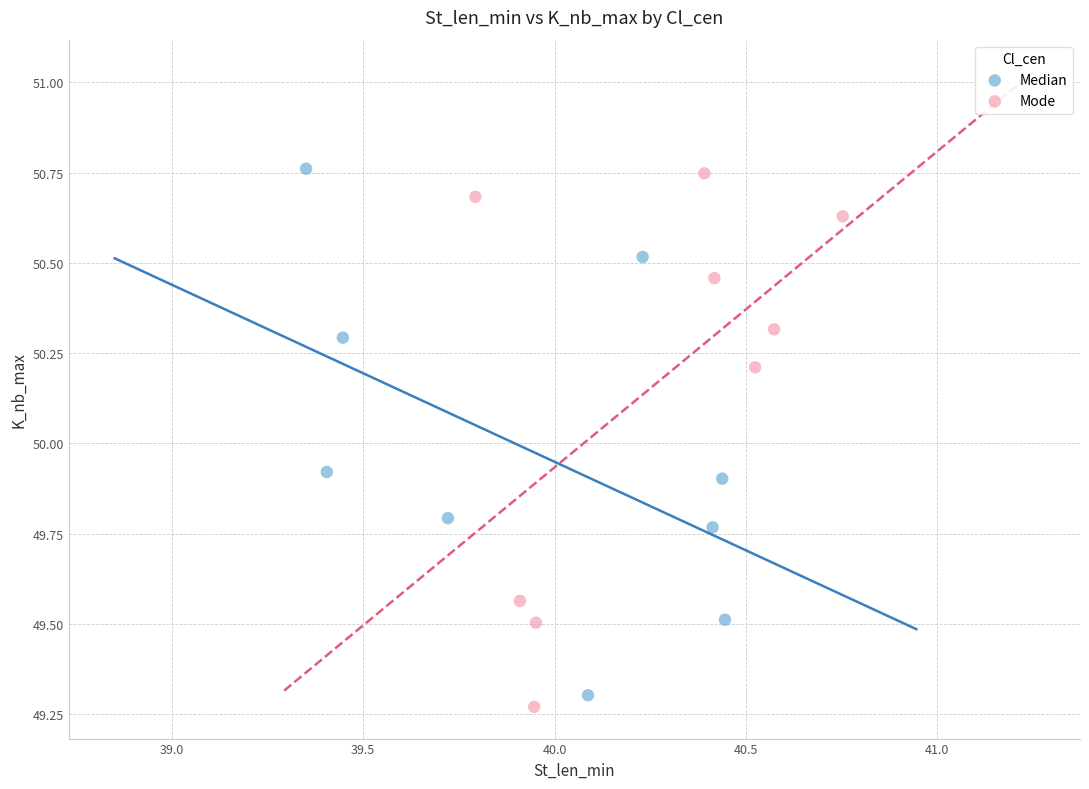

Which series contains the lowest Y value?

Mode